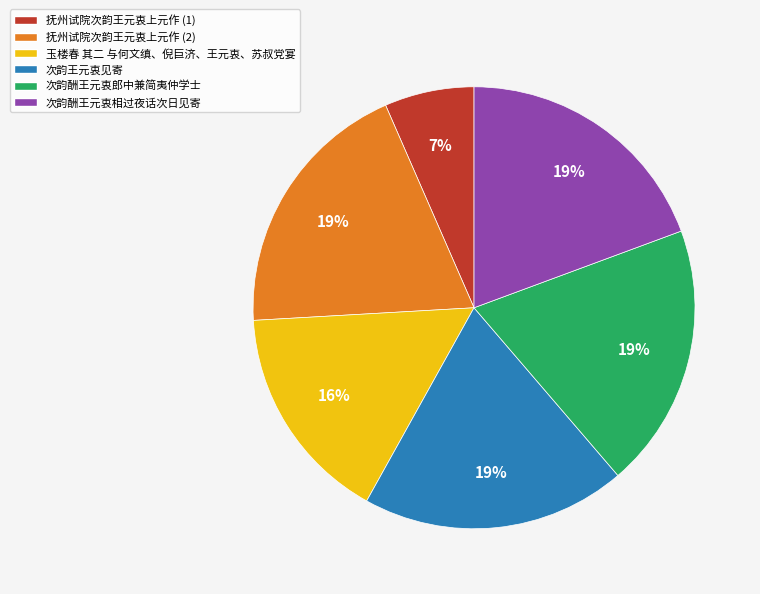

Is there any slice that represents more than half of the pie?

No